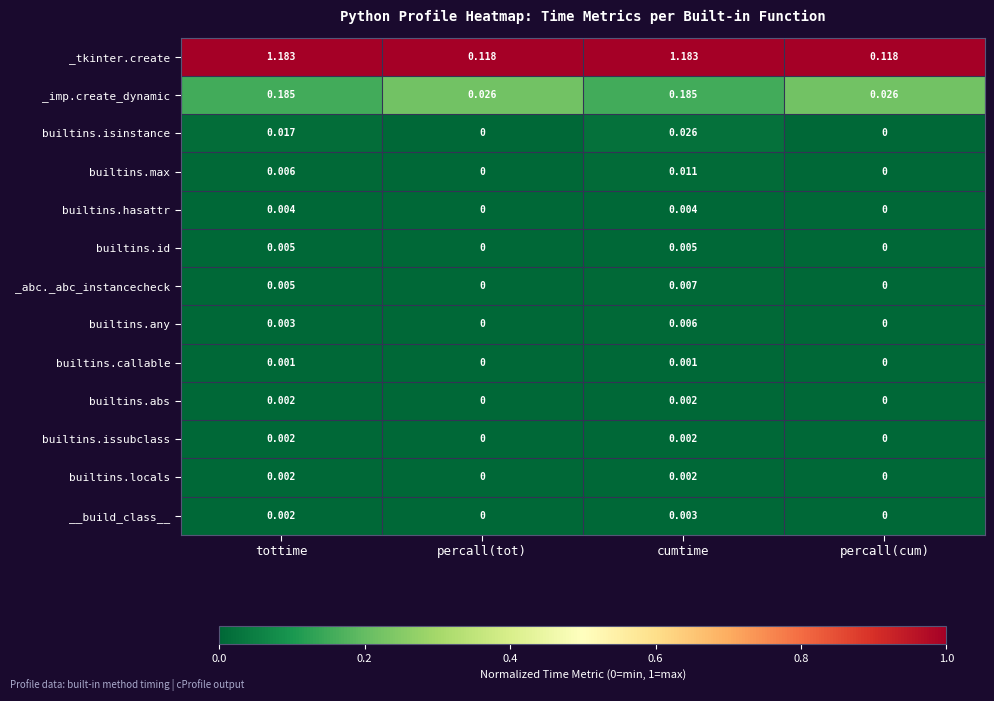

At which category is the sum across all series the highest?

cumtime